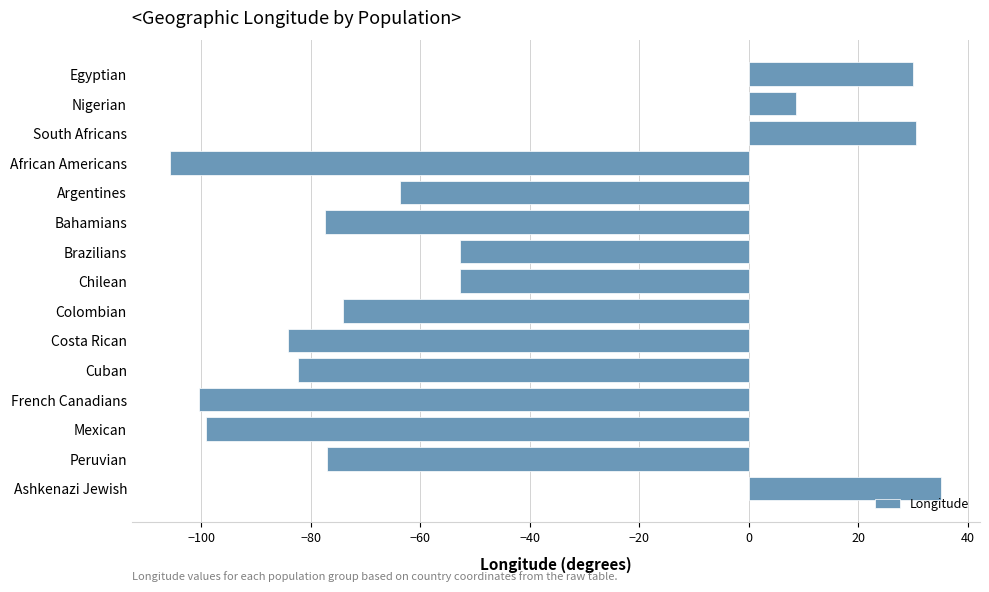

The value at Peruvian is -32.1. True or false?

False